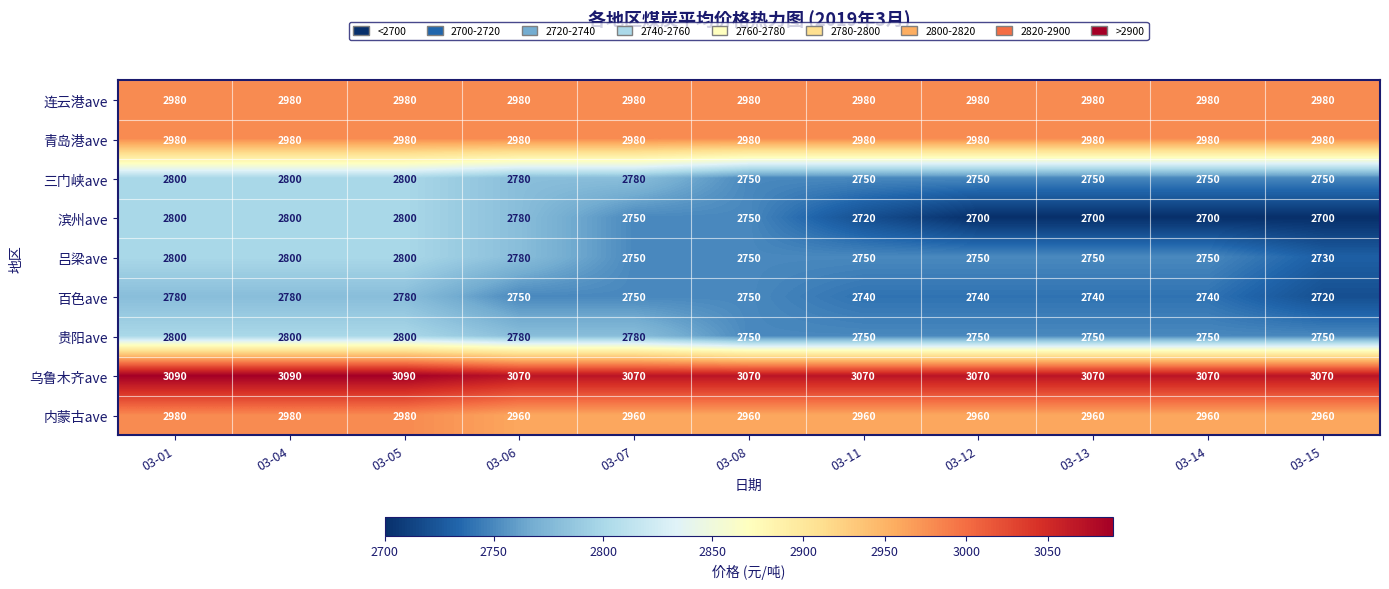

What is the difference between the maximum and minimum values in the 百色ave series?

60